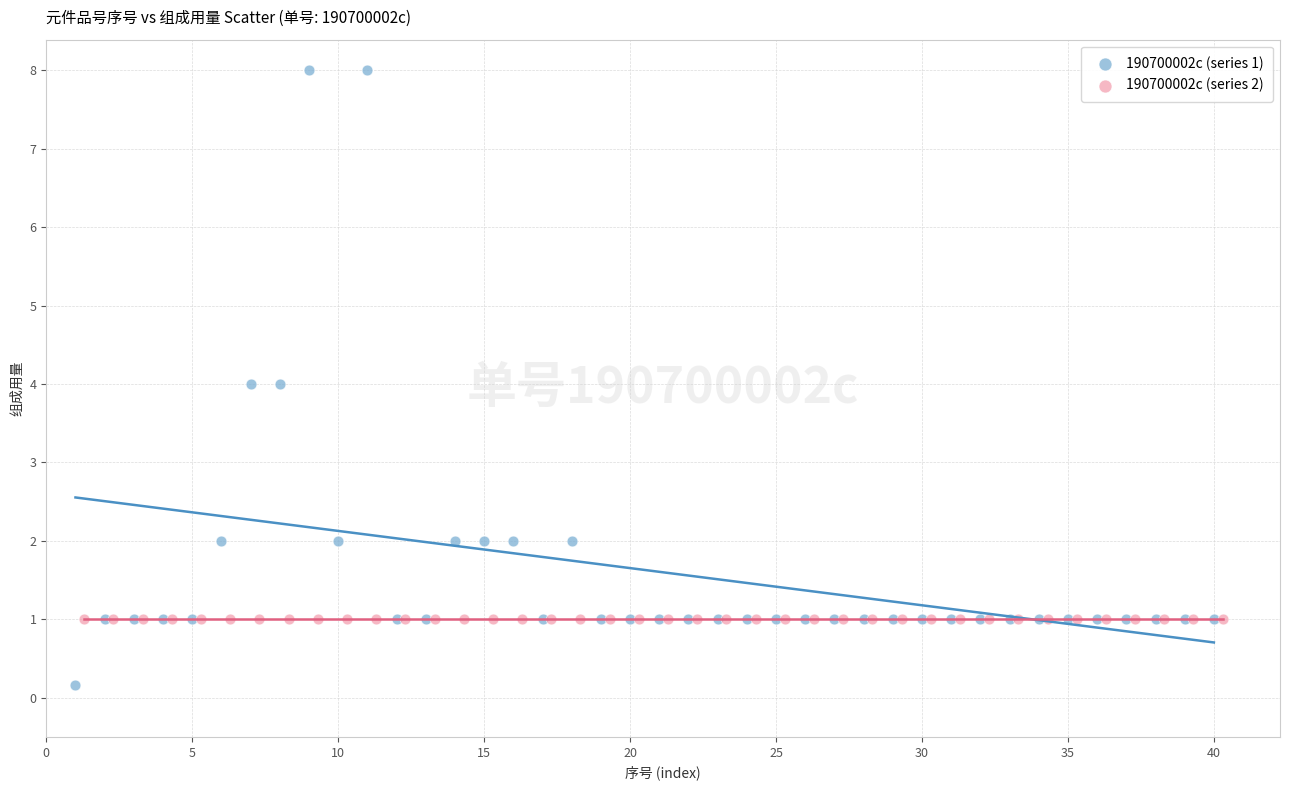

Which series reaches the minimum Y coordinate?

190700002c (series 1)